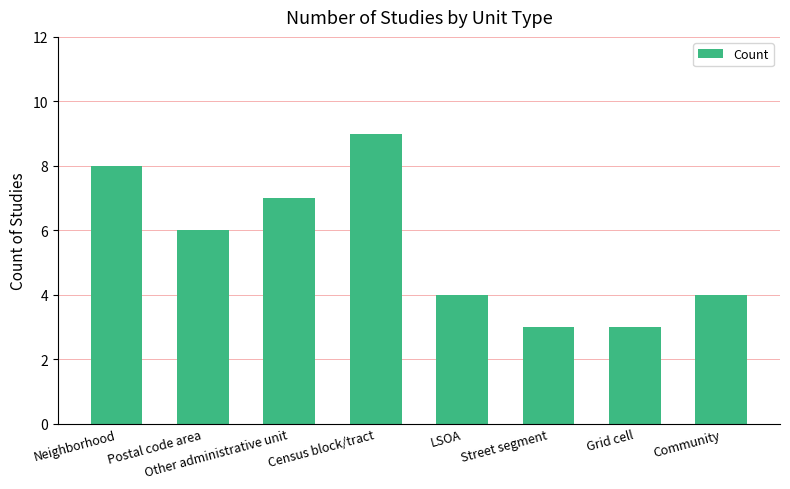

What is the difference between the values at Neighborhood and Community?

4